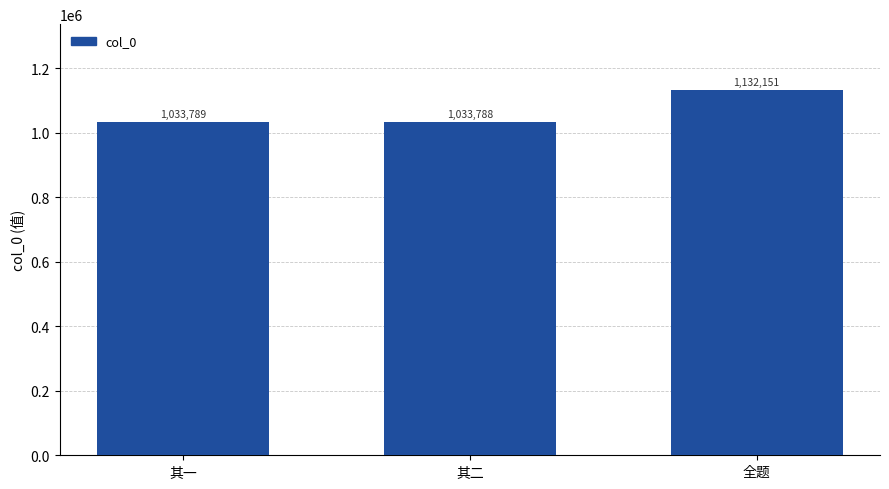

What is the sum of the values at 其二 and 其一?

2067577